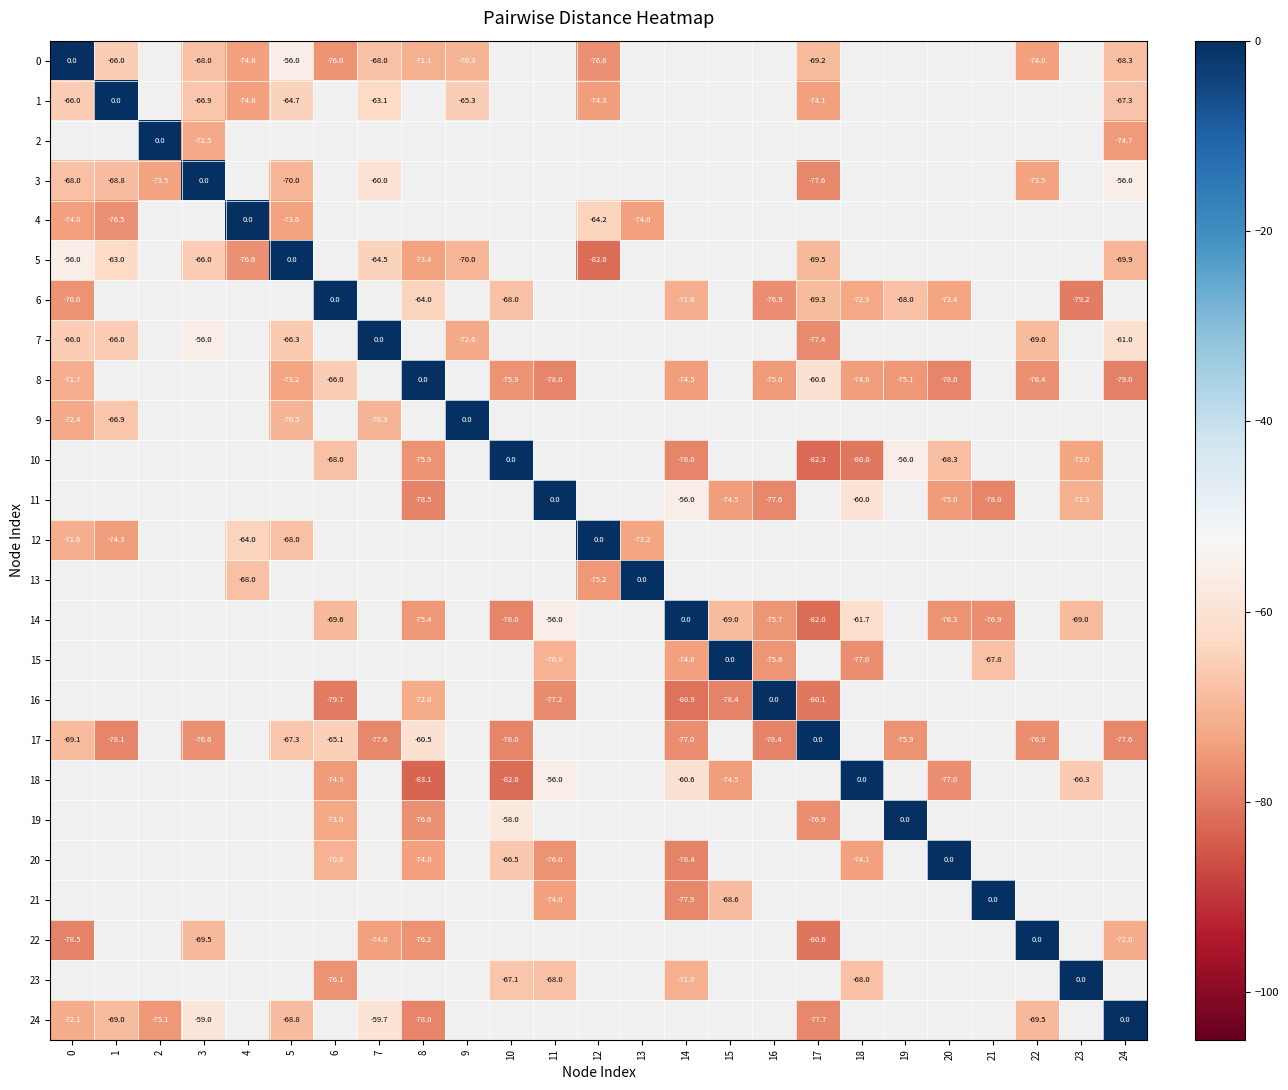

How many distinct data groups are displayed?

25